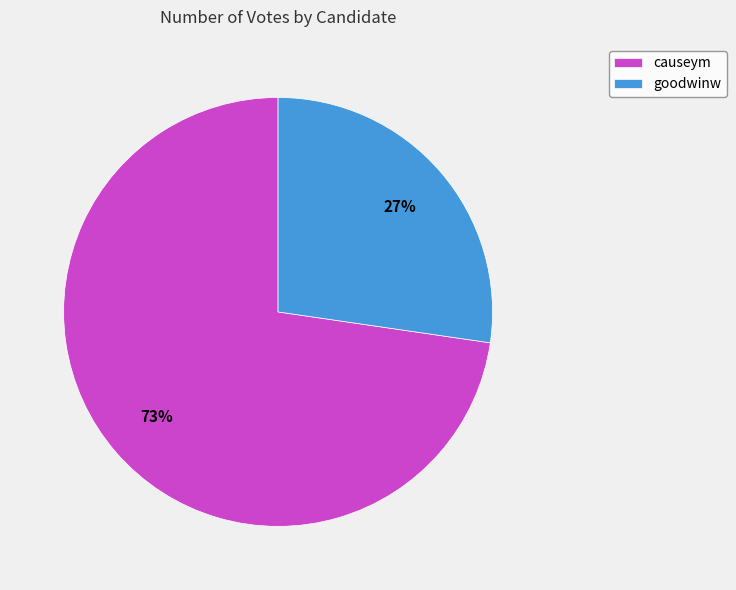

To the nearest percent, what is the average slice percentage?

50%